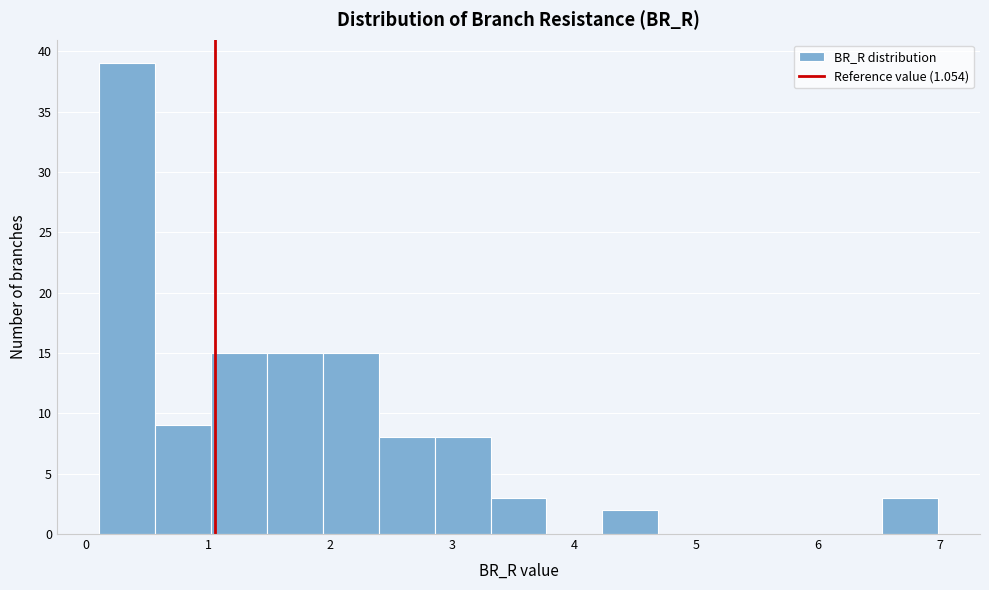

Which range on the x-axis has the tallest bar?

0.1 to 0.6